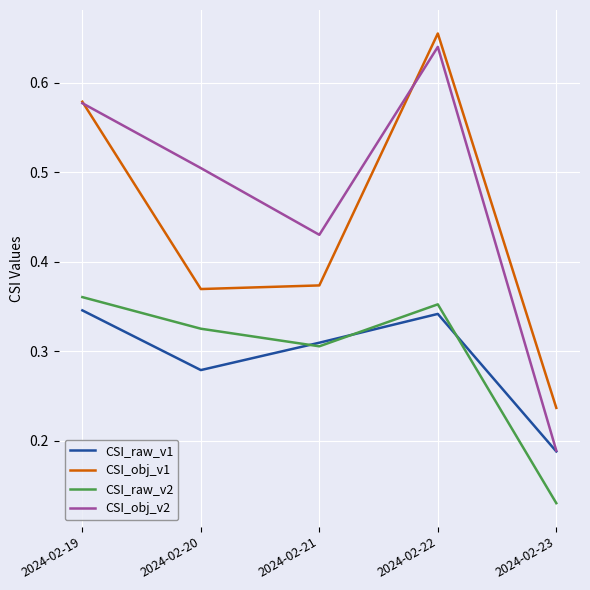

What is the difference between the maximum and minimum values in the CSI_obj_v2 series?

0.5